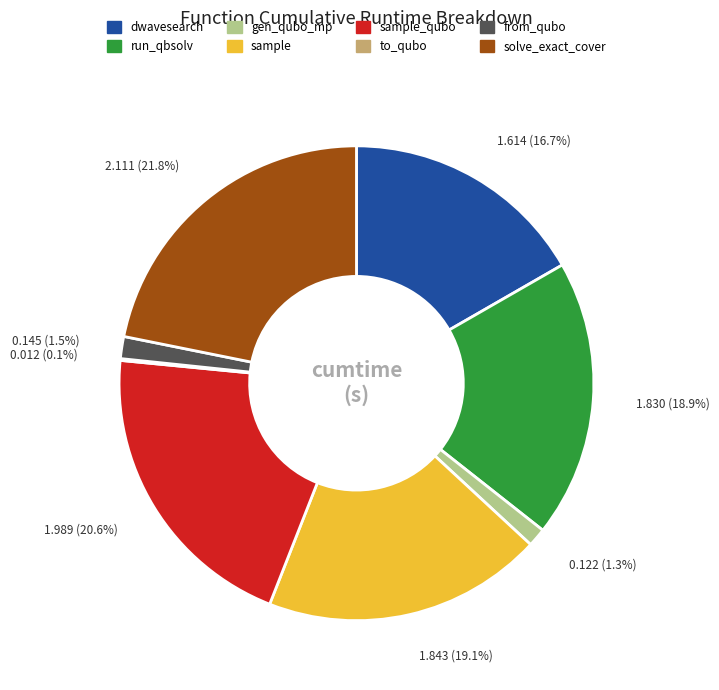

Is there any slice that represents more than half of the pie?

No